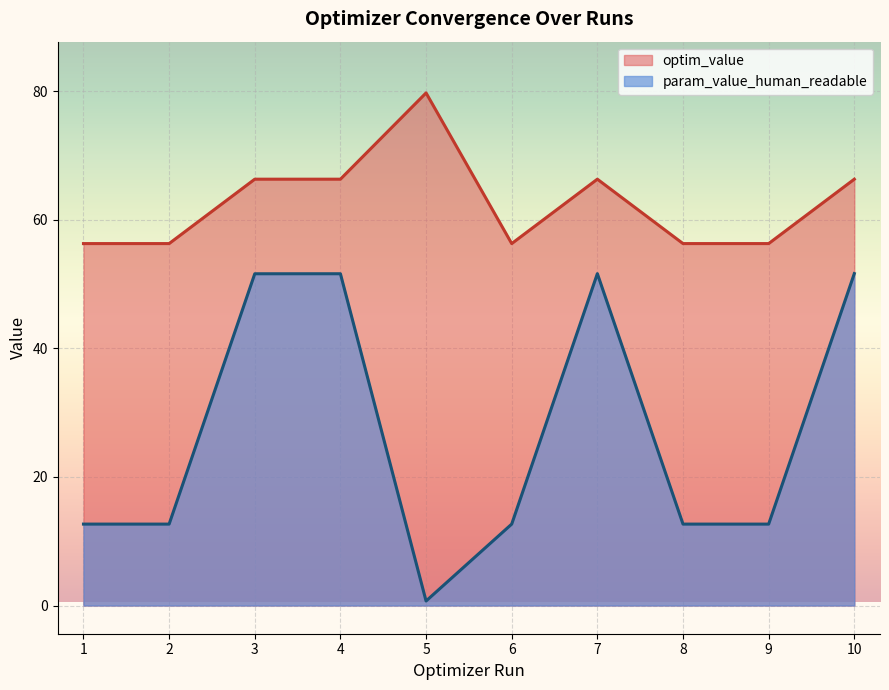

Rank the series by their average value, from lowest to highest.

param_value_human_readable, optim_value